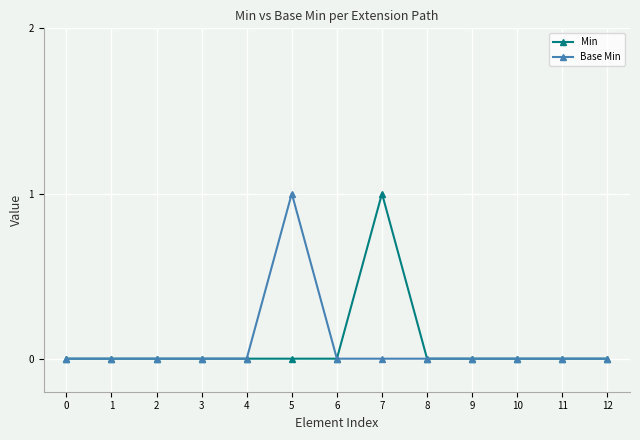

What are all the series names shown in the legend?

Min, Base Min